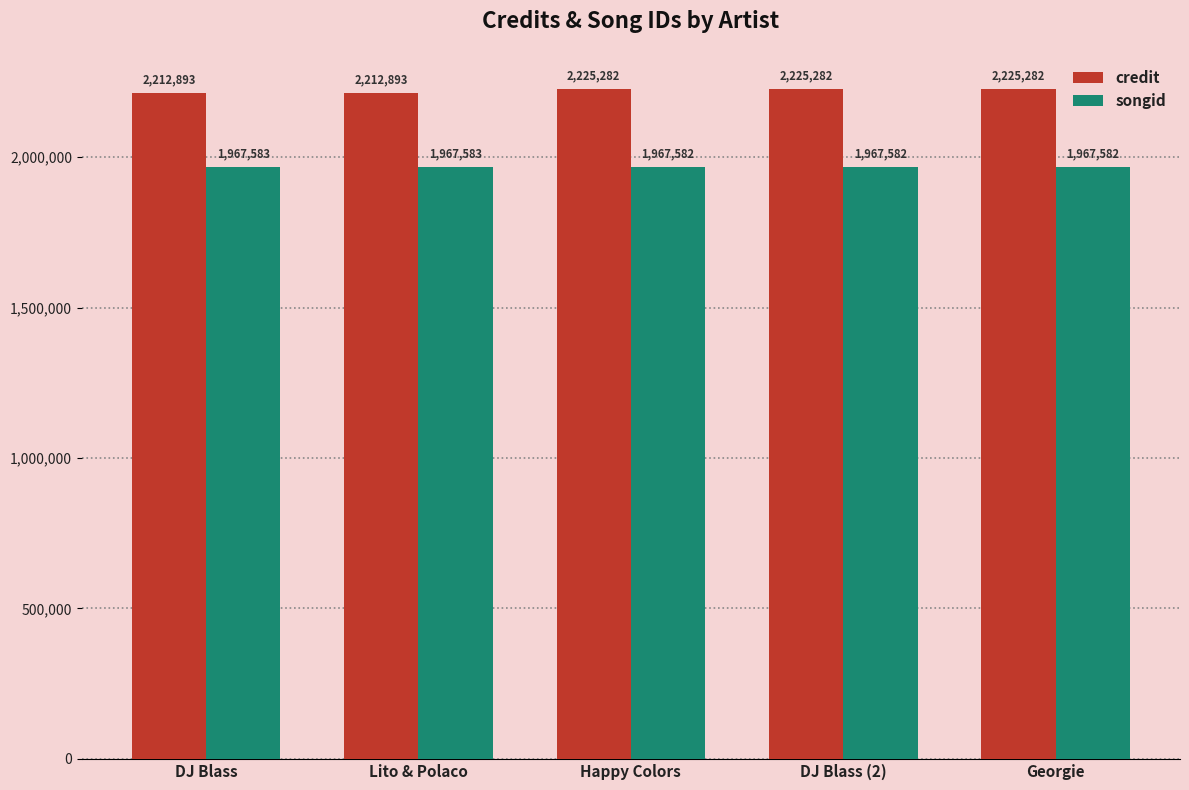

What is the total value across all series at Georgie?

4192864